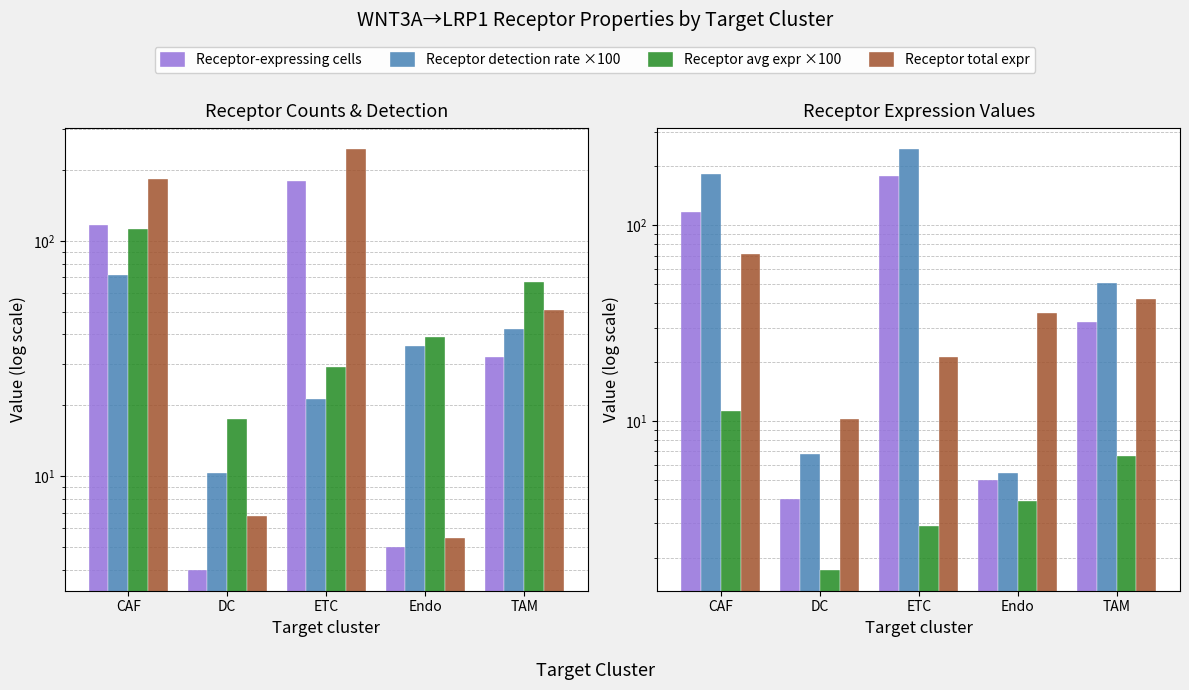

Does the chart contain any negative values?

No